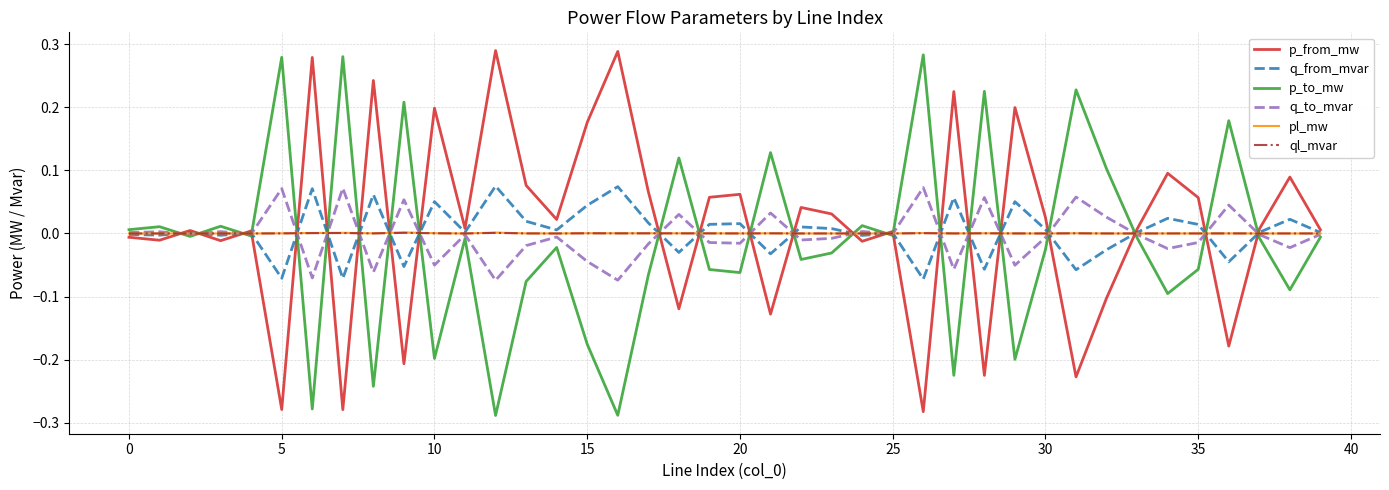

Reading right to left, list all the values displayed in this chart.

p_from_mw: 0.0	0.1	0.0	-0.2	0.1	0.1	0.0	-0.1	-0.2	0.0	0.2	-0.2	0.2	-0.3	0.0	-0.0	0.0	0.0	-0.1	0.1	0.1	-0.1	0.1	0.3	0.2	0.0	0.1	0.3	0.0	0.2	-0.2	0.2	-0.3	0.3	-0.3	0.0	-0.0	0.0	-0.0	-0.0
q_from_mvar: 0.0	0.0	0.0	-0.0	0.0	0.0	0.0	-0.0	-0.1	0.0	0.1	-0.1	0.1	-0.1	0.0	-0.0	0.0	0.0	-0.0	0.0	0.0	-0.0	0.0	0.1	0.0	0.0	0.0	0.1	0.0	0.1	-0.1	0.1	-0.1	0.1	-0.1	0.0	-0.0	0.0	-0.0	-0.0
p_to_mw: -0.0	-0.1	-0.0	0.2	-0.1	-0.1	-0.0	0.1	0.2	-0.0	-0.2	0.2	-0.2	0.3	-0.0	0.0	-0.0	-0.0	0.1	-0.1	-0.1	0.1	-0.1	-0.3	-0.2	-0.0	-0.1	-0.3	-0.0	-0.2	0.2	-0.2	0.3	-0.3	0.3	-0.0	0.0	-0.0	0.0	0.0
q_to_mvar: -0.0	-0.0	-0.0	0.0	-0.0	-0.0	-0.0	0.0	0.1	-0.0	-0.1	0.1	-0.1	0.1	-0.0	0.0	-0.0	-0.0	0.0	-0.0	-0.0	0.0	-0.0	-0.1	-0.0	-0.0	-0.0	-0.1	-0.0	-0.1	0.1	-0.1	0.1	-0.1	0.1	-0.0	0.0	-0.0	0.0	0.0
pl_mw: 0.0	0.0	0.0	0.0	0.0	0.0	0.0	0.0	0.0	0.0	0.0	0.0	0.0	0.0	0.0	0.0	0.0	0.0	0.0	0.0	0.0	0.0	0.0	0.0	0.0	0.0	0.0	0.0	0.0	0.0	0.0	0.0	0.0	0.0	0.0	0.0	0.0	0.0	0.0	0.0
ql_mvar: 0.0	0.0	0.0	0.0	0.0	0.0	0.0	0.0	0.0	0.0	0.0	0.0	0.0	0.0	0.0	0.0	0.0	0.0	0.0	0.0	0.0	0.0	0.0	0.0	0.0	0.0	0.0	0.0	0.0	0.0	0.0	0.0	0.0	0.0	0.0	-0.0	0.0	-0.0	0.0	0.0